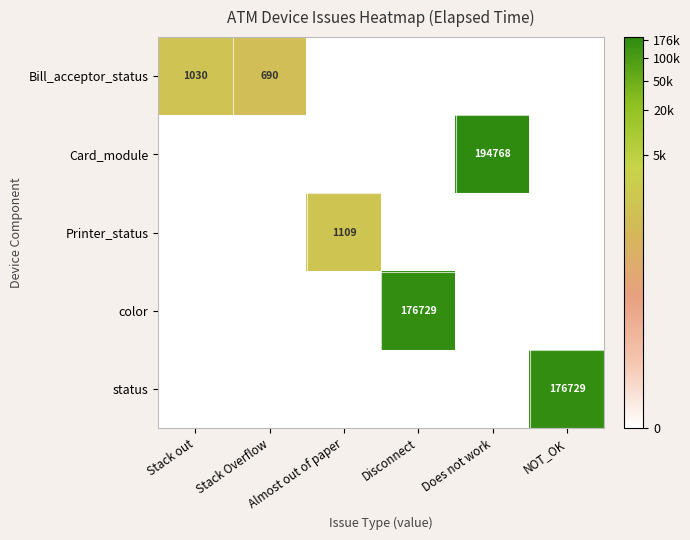

True or false: Card_module has a value of -4.3 at NOT_OK.

False